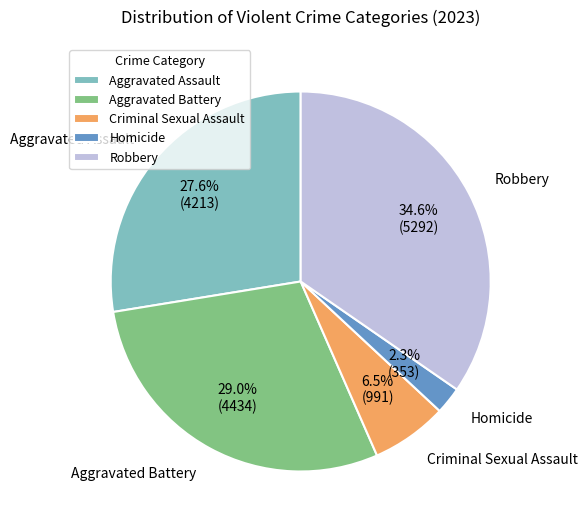

To the nearest percent, what is the difference between the largest and smallest slice percentages?

32%